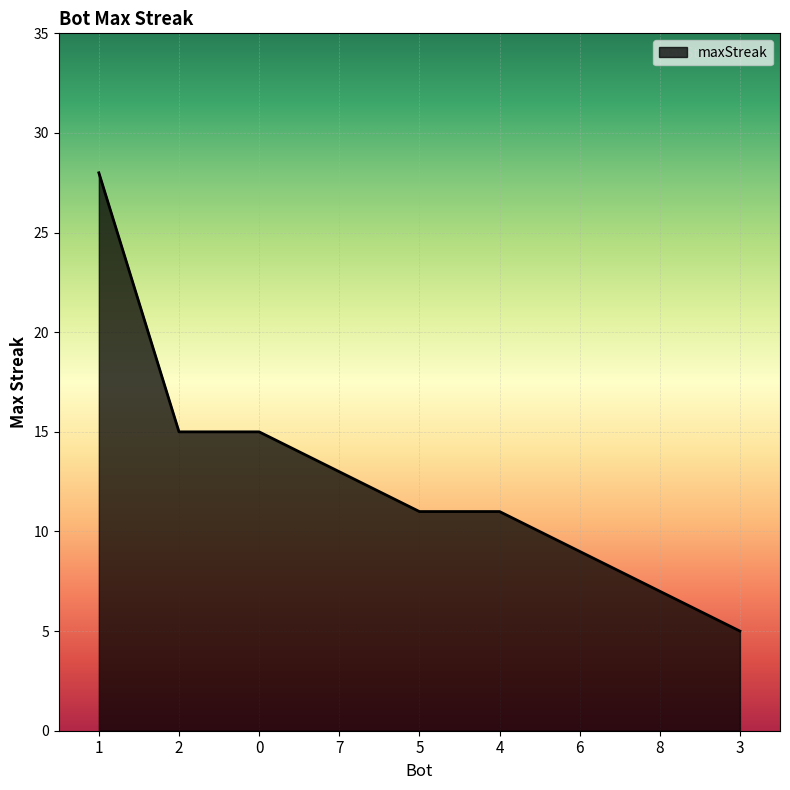

The value at 3 is 1. True or false?

False